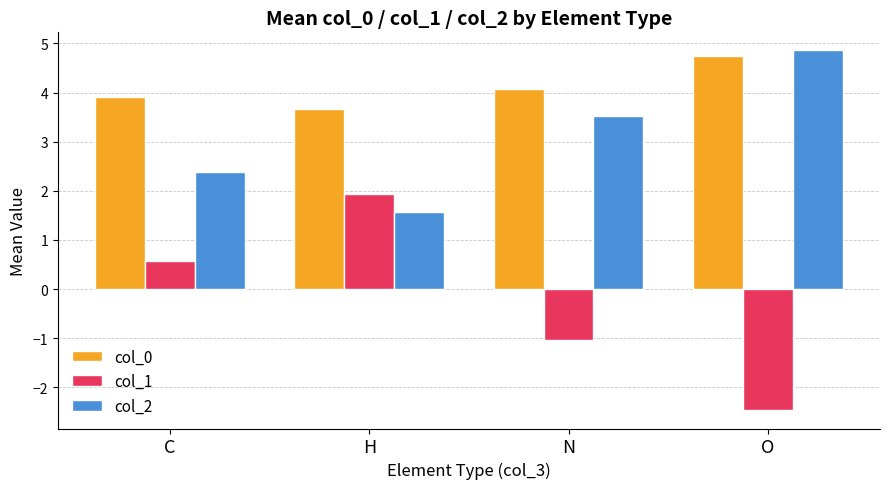

Reading left to right, transcribe all the data shown in this chart.

col_0: C=3.9	H=3.7	N=4.1	O=4.7
col_1: C=0.6	H=1.9	N=-1.0	O=-2.5
col_2: C=2.4	H=1.6	N=3.5	O=4.9